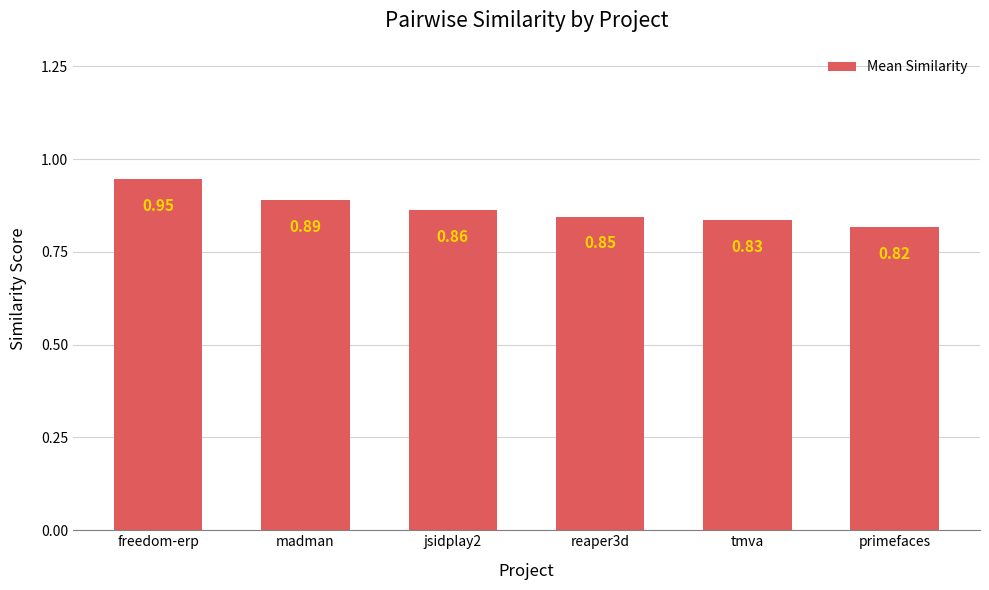

Does the chart contain any negative values?

No